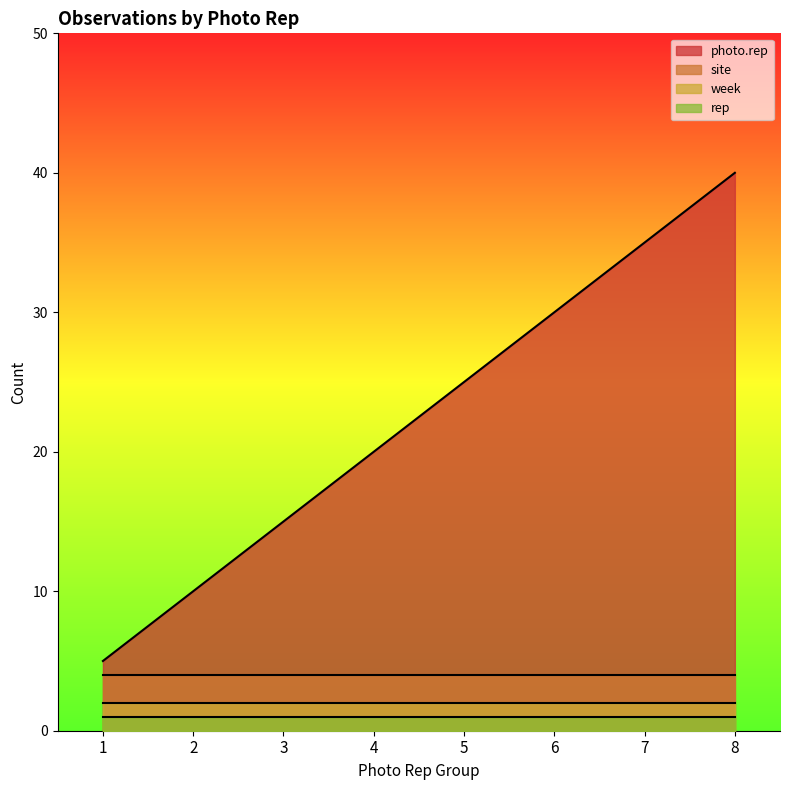

What is the difference between the maximum and minimum values in the photo.rep series?

35